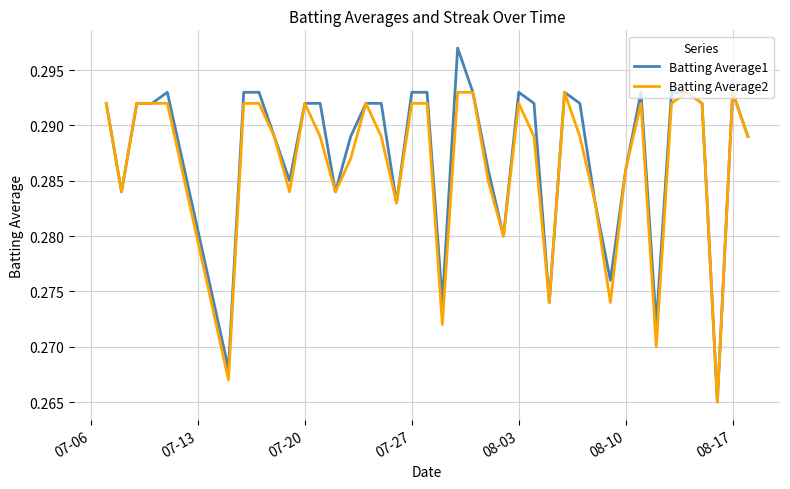

Which series has the largest range (max minus min)?

Batting Average1